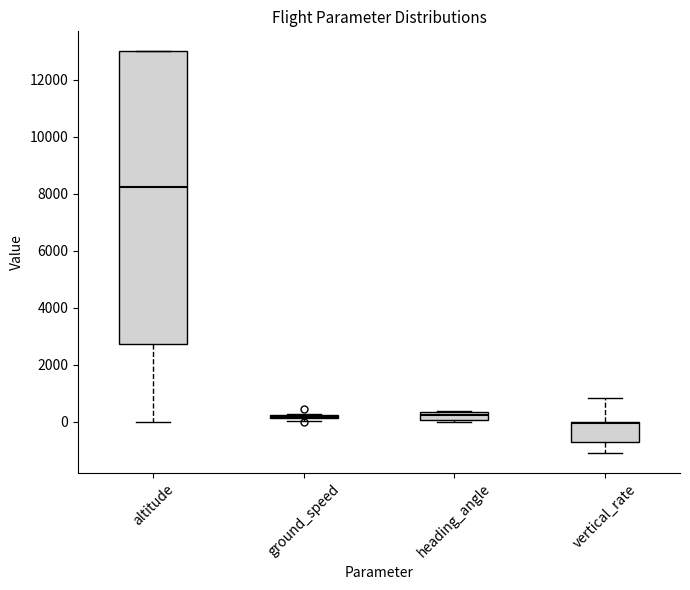

Where is the upper edge of the box for heading_angle on the y-axis? The values are not printed on the chart, so give them approximately, as read against the axis.

400